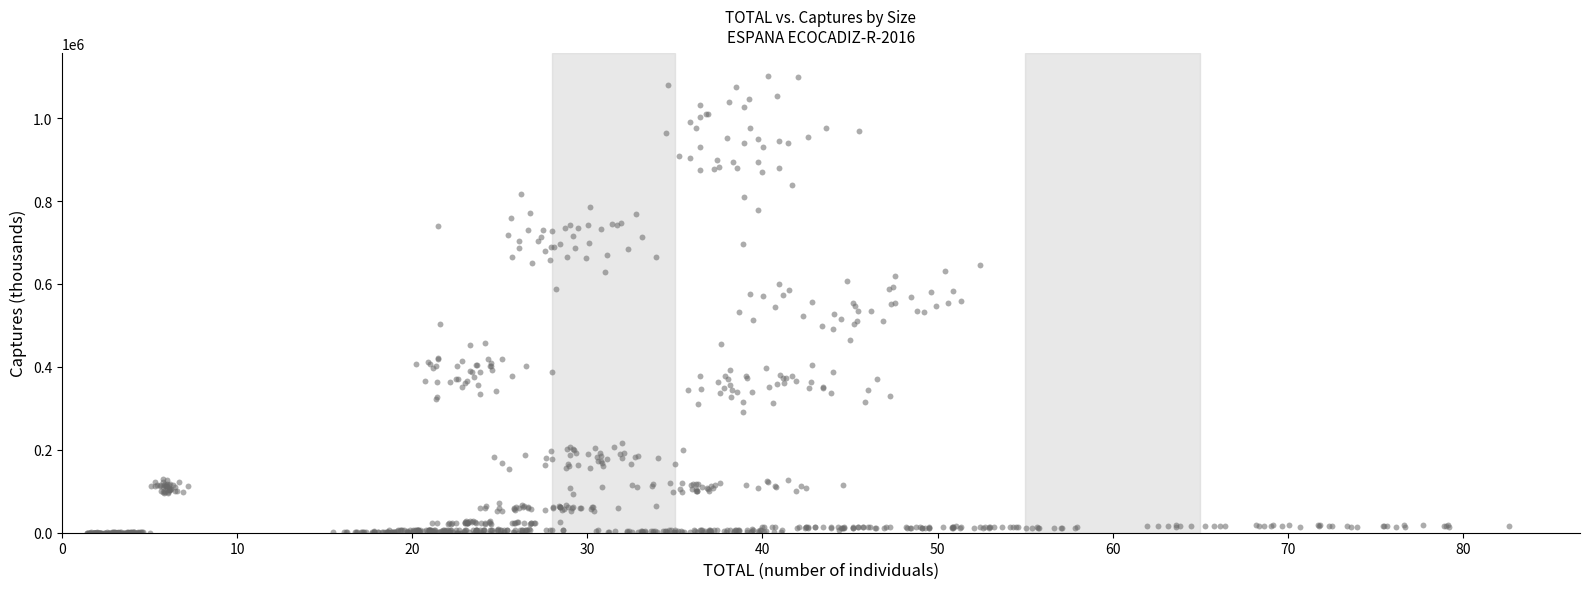

What is the range of Y values (max minus min)?

1102701.3